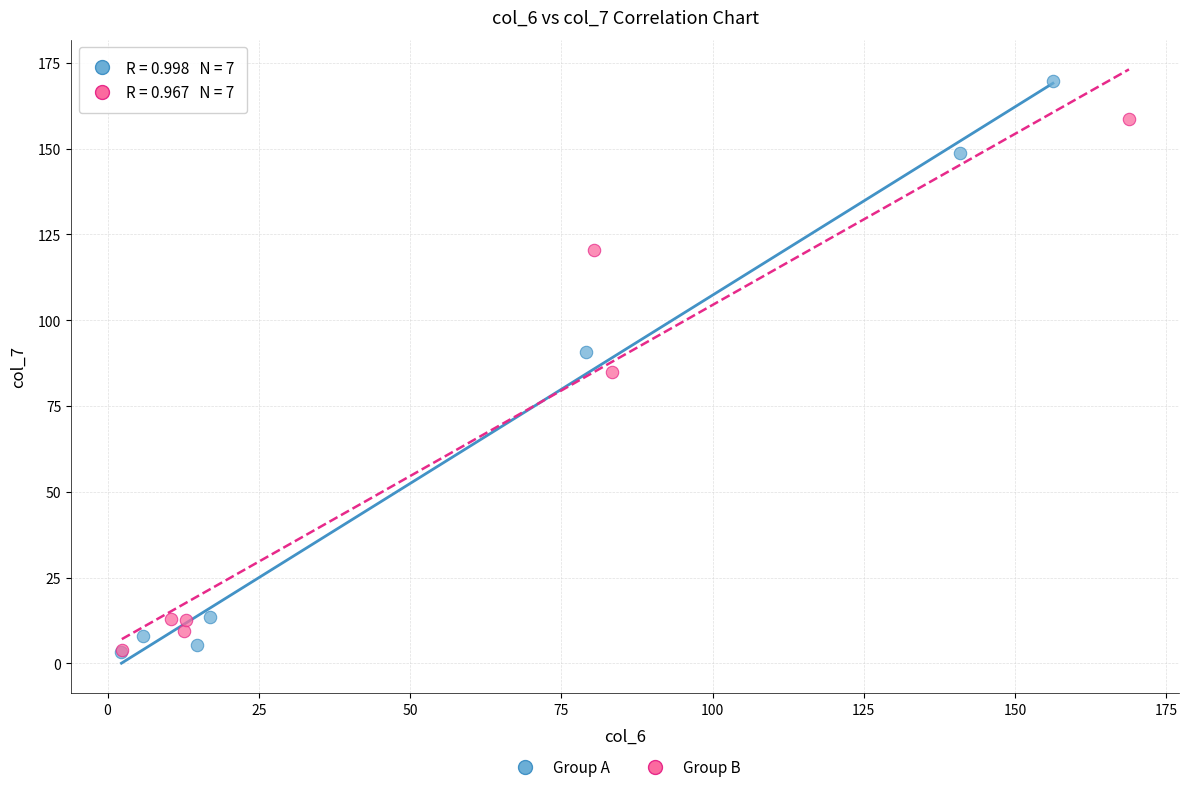

What are all the series names shown in the legend?

Group A, Group B